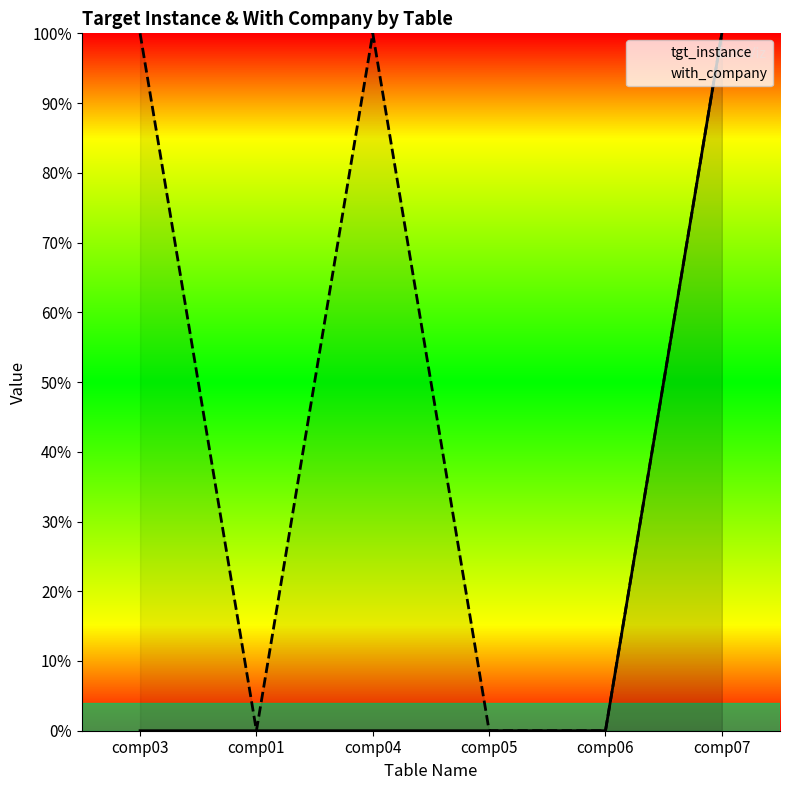

What is the average value of the with_company series?

50.0